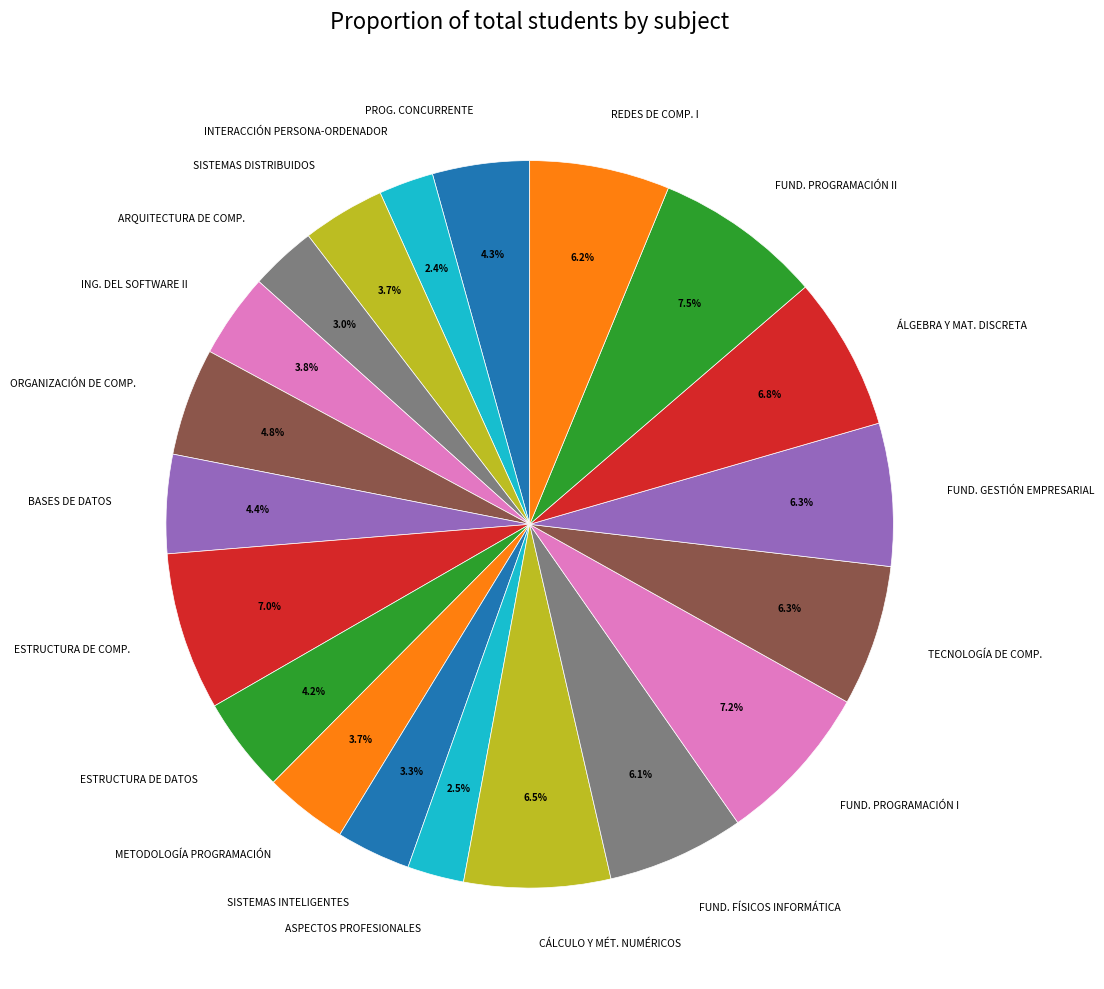

Combined, do BASES DE DATOS and ASPECTOS PROFESIONALES account for over 50%?

No